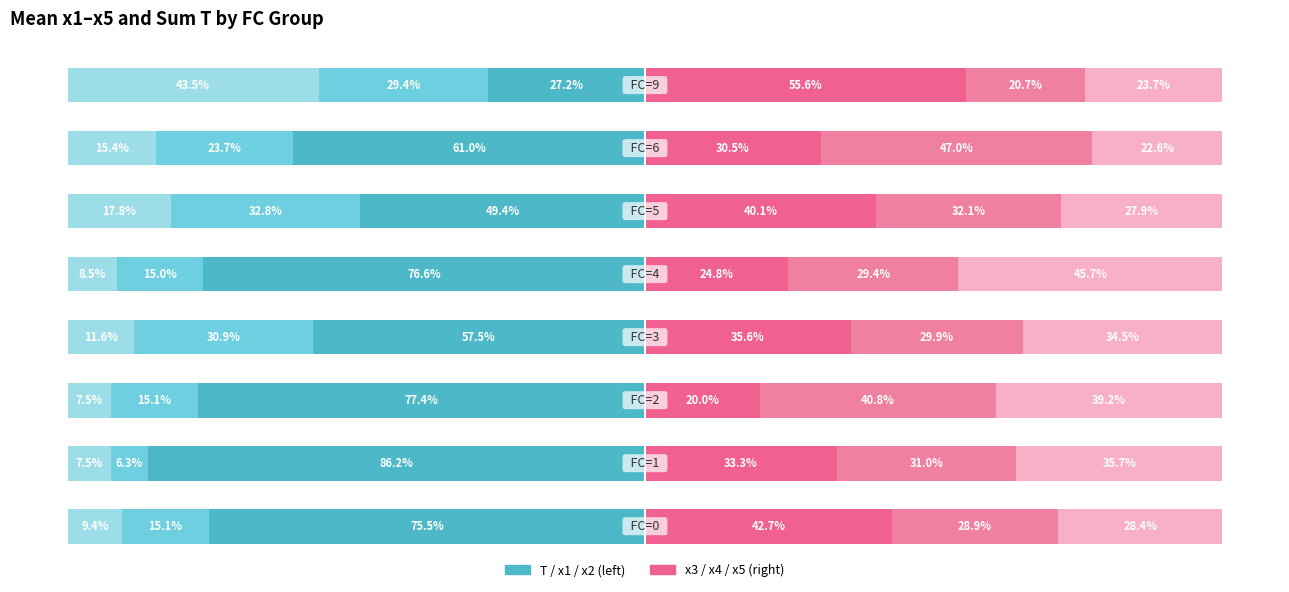

What is the value of the x3 bar at the 4th from the left?

35.6